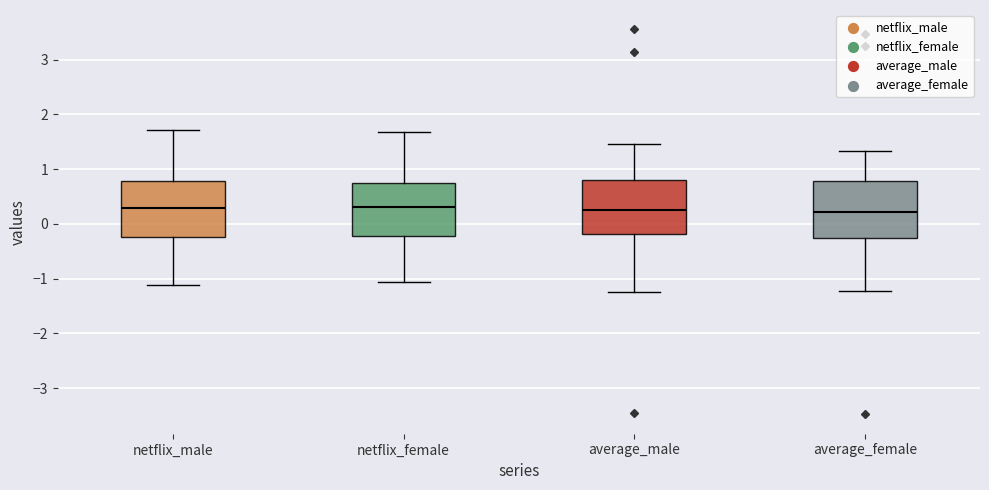

Reading left to right, read every box against the y-axis: the position of its median line, the range the box covers, and the ends of its whiskers. The values are not printed on the chart, so give them approximately, as read against the axis.

netflix_male: median 0.3, box -0.2 to 0.8, whiskers -1.1 to 1.7
netflix_female: median 0.3, box -0.2 to 0.7, whiskers -1.1 to 1.7
average_male: median 0.3, box -0.2 to 0.8, whiskers -1.2 to 1.5
average_female: median 0.2, box -0.3 to 0.8, whiskers -1.2 to 1.3